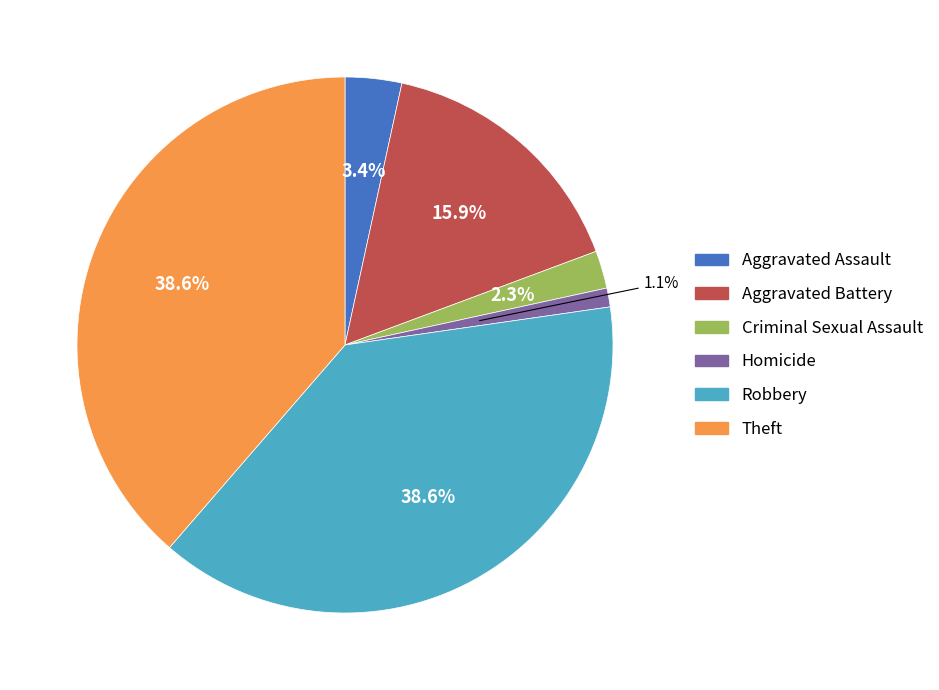

Is it true that Criminal Sexual Assault is 17% of the pie?

False